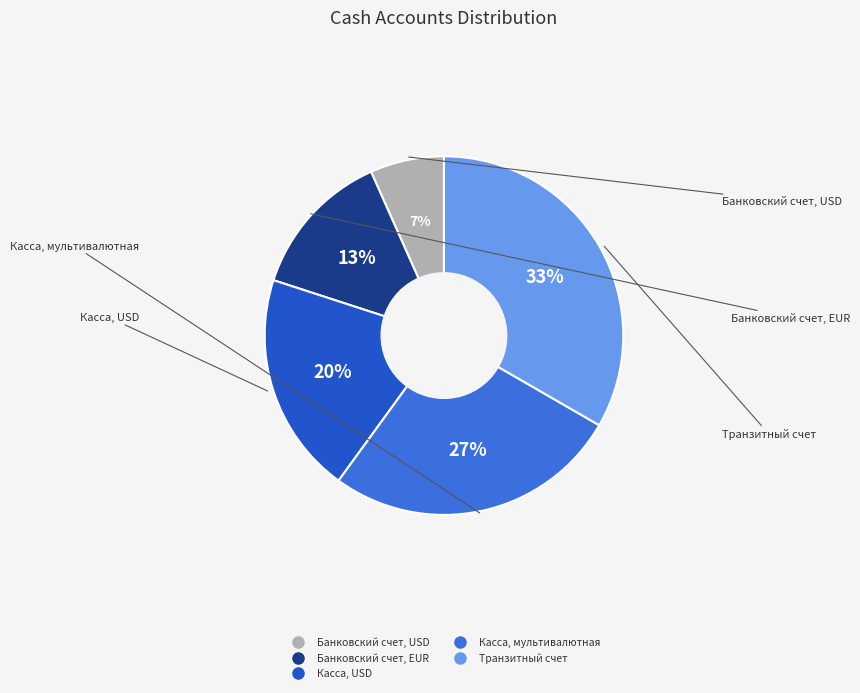

Count the number of slices in the pie.

5